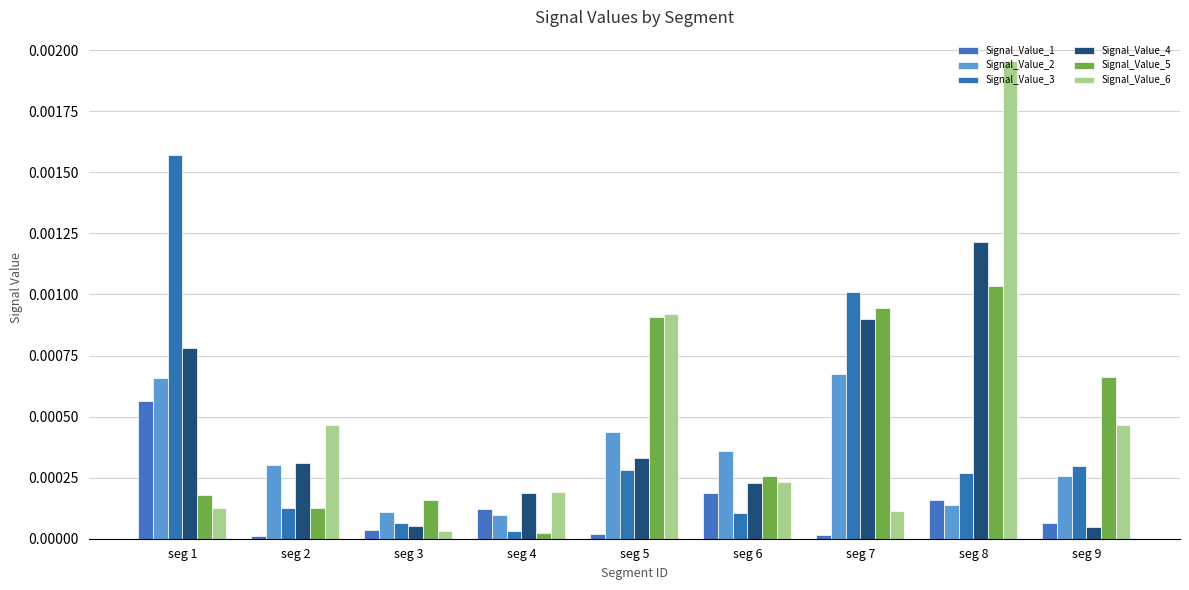

Which series has the widest spread of values?

Signal_Value_6